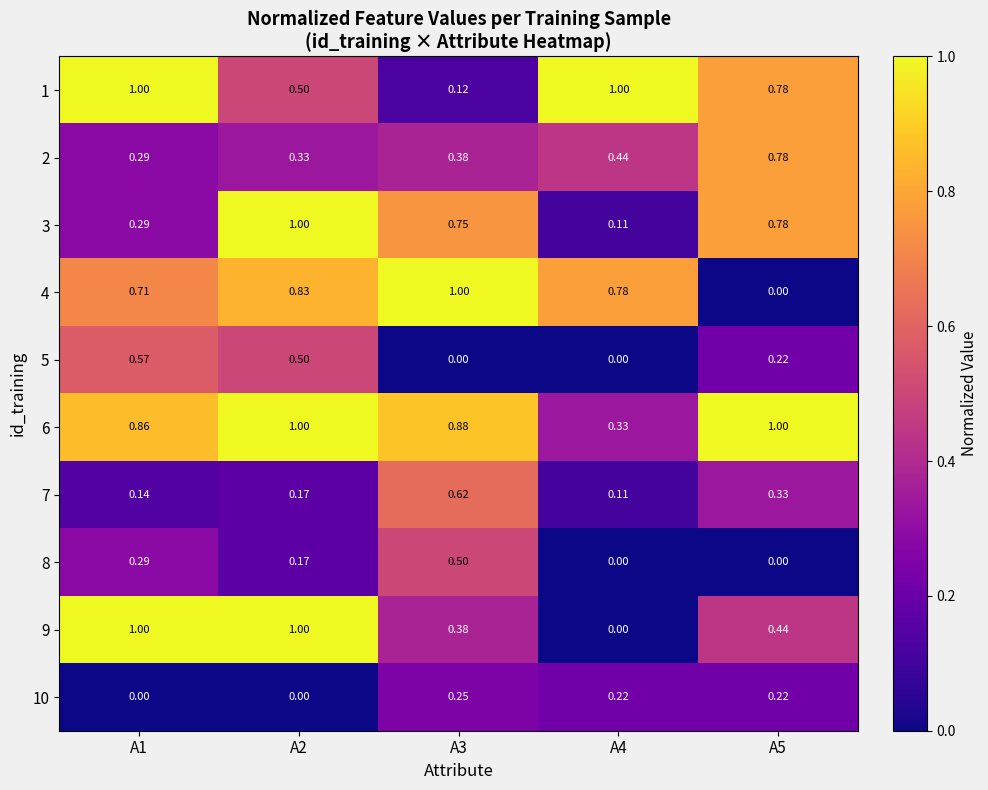

Is the value of 3 at A3 greater than the value of 10 at A5?

Yes